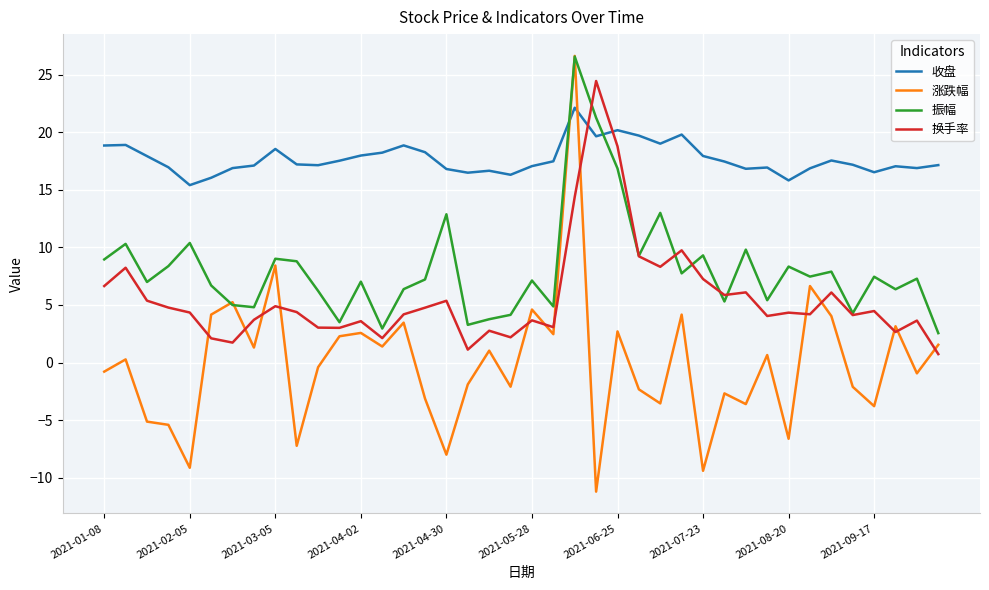

Which series has the widest spread of values?

涨跌幅